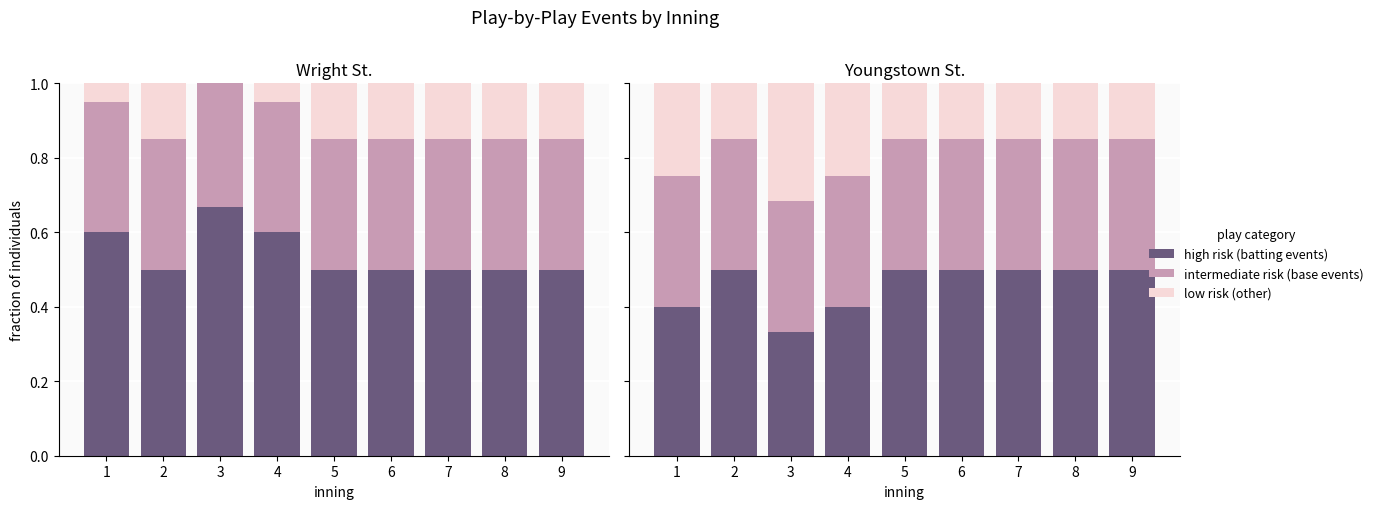

Between 3 and 4, which series saw the biggest shift?

low risk (other)